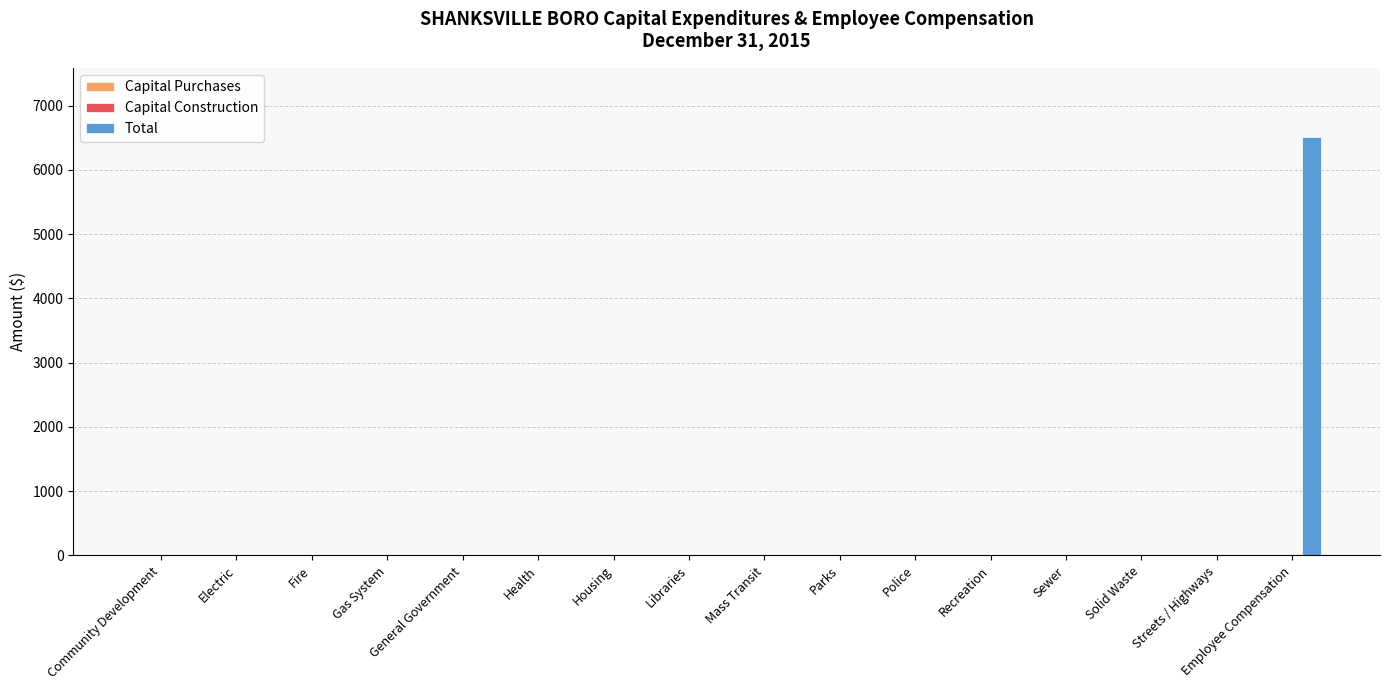

True or false: the data shows 2139 at Health.

False